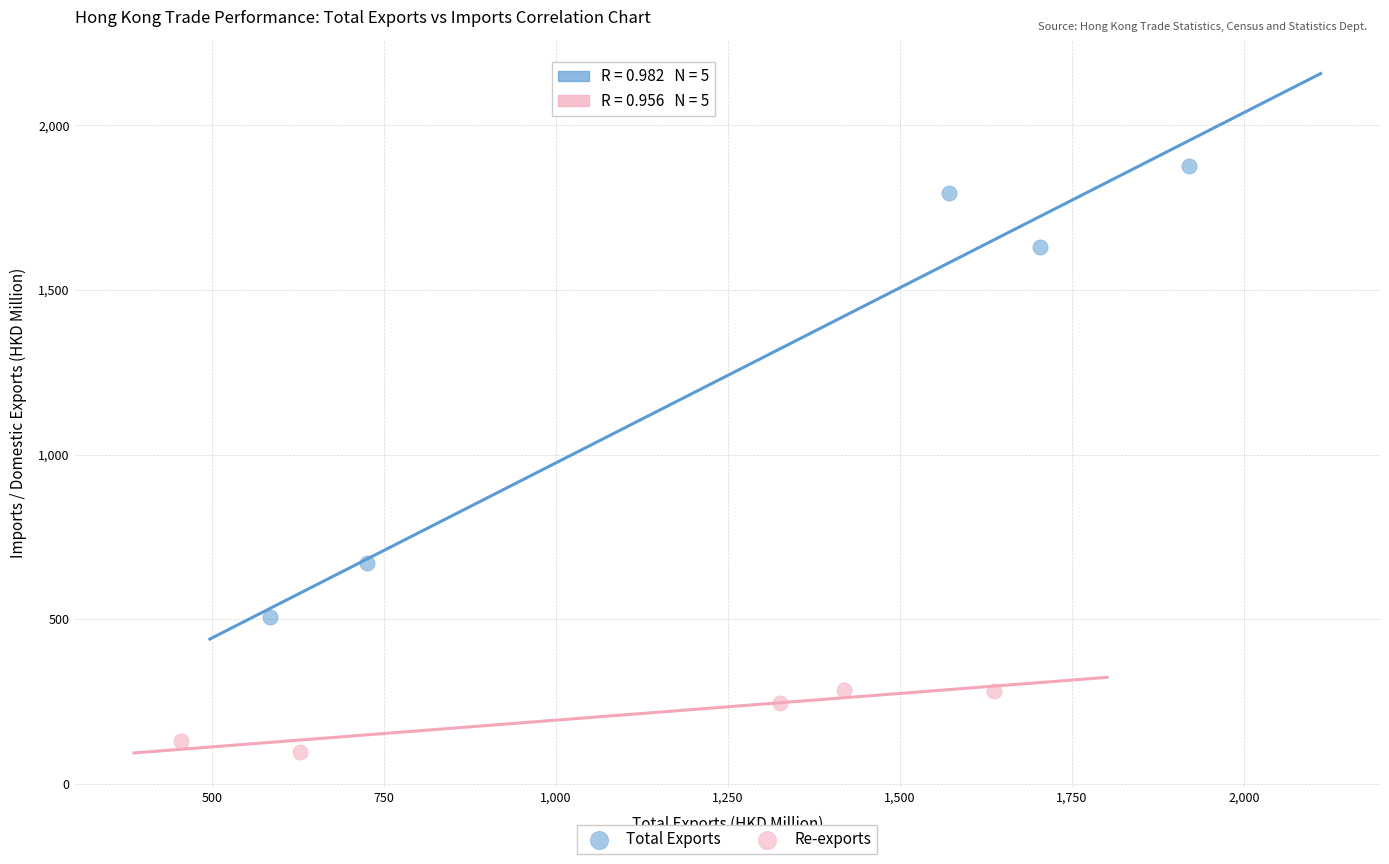

Which series reaches the maximum Y coordinate?

Total Exports